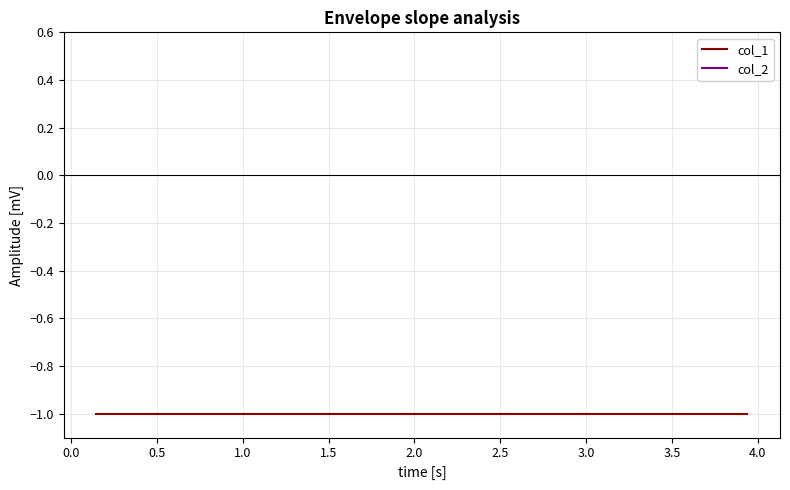

How many lines are shown in the chart?

2